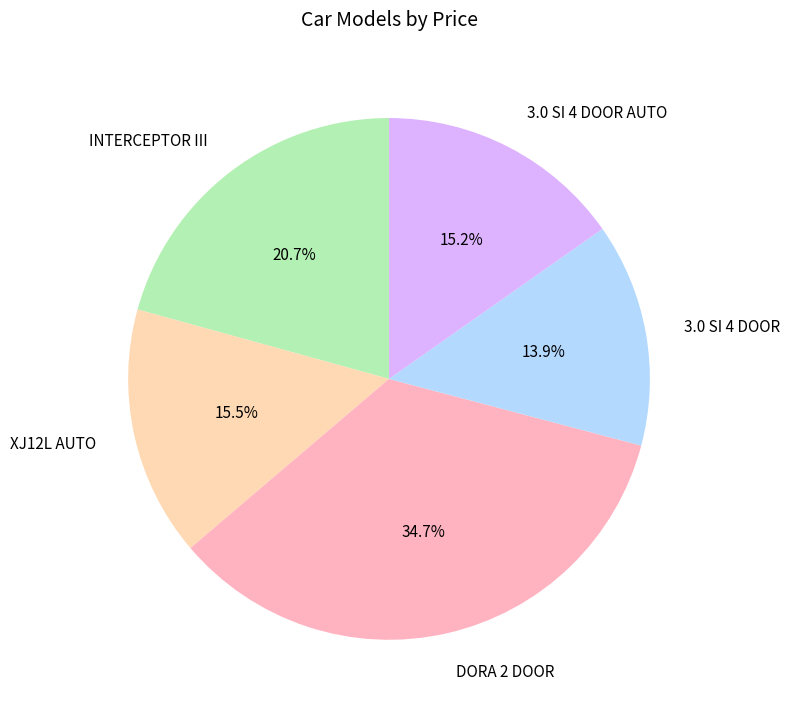

How many segments does this pie chart have?

5